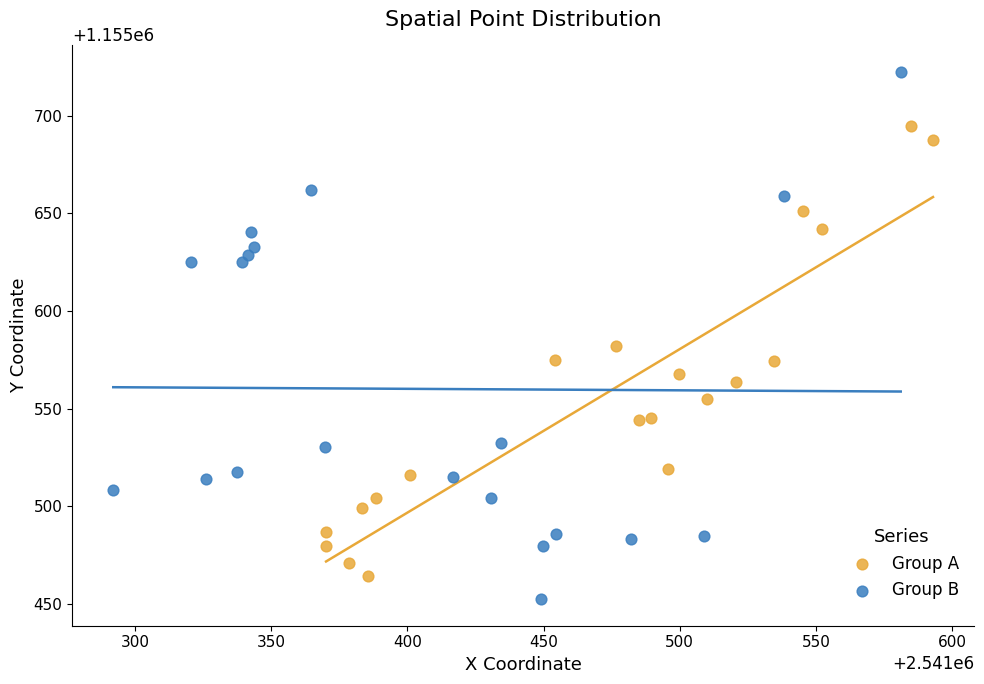

Which series contains the highest Y value?

Group B